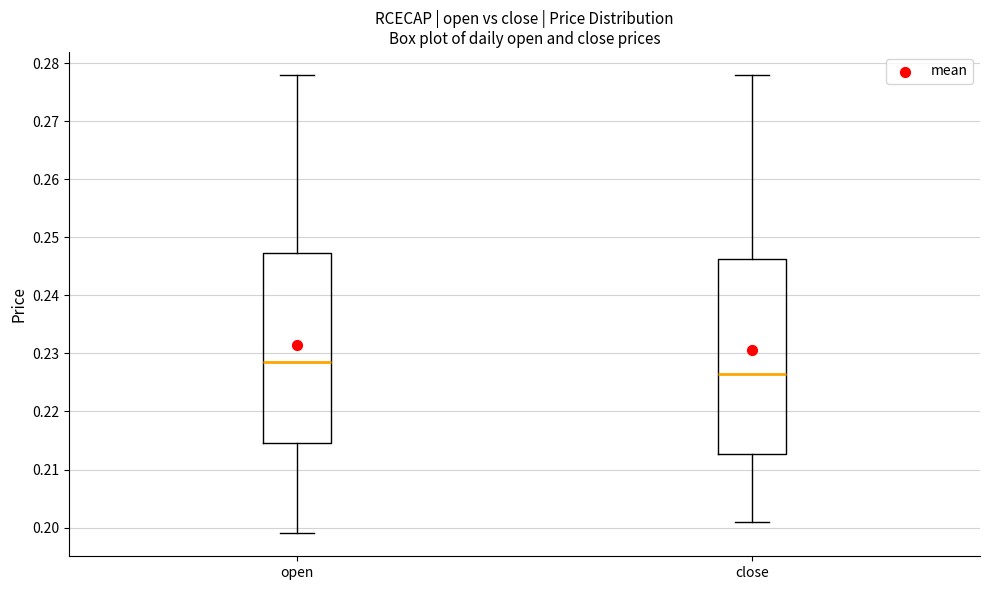

Which box's median line is the lowest?

close